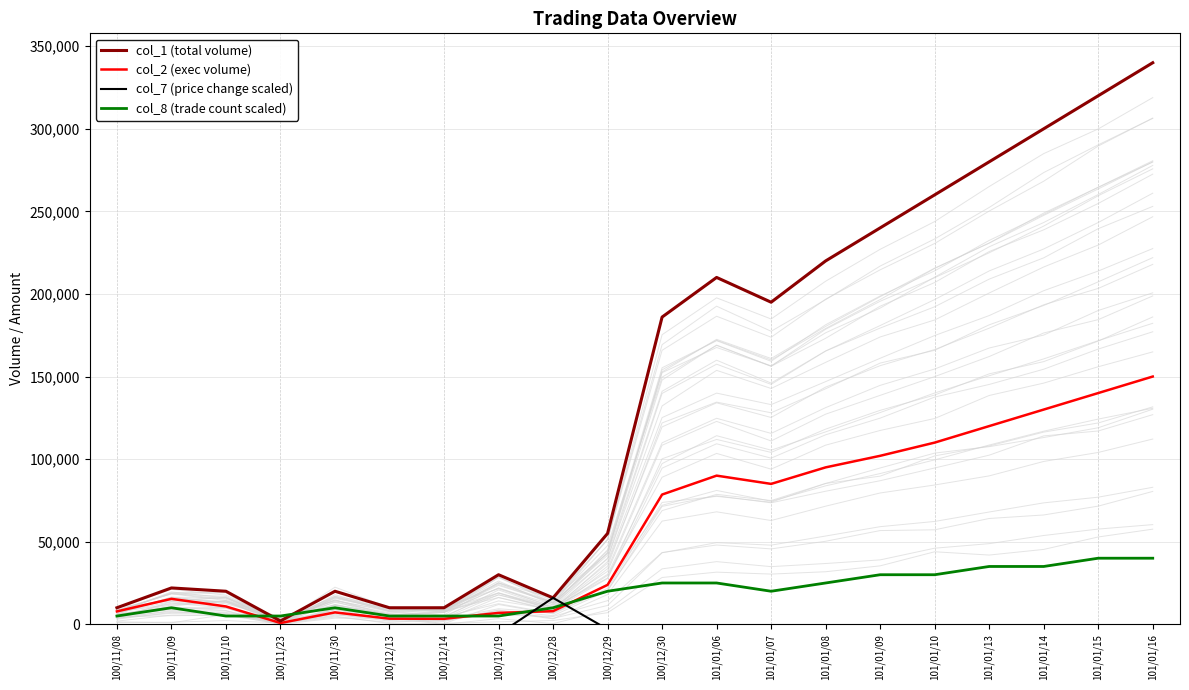

Reading left to right, list all the values displayed in this chart.

col_1 (total volume): 10000	22000	20000	2000	20000	10000	10000	30000	16000	55000	186000	210000	195000	220000	240000	260000	280000	300000	320000	340000
col_2 (exec volume): 7800	15400	10800	760	7200	3400	3300	6900	7940	23850	78540	90000	85000	95000	102000	110000	120000	130000	140000	150000
col_7 (price change scaled): -6000	-8000	-16000	-3000	-5000	-1000	-1000	-6000	16000	-3000	-8000	-5000	-4000	-6000	-3000	-5000	-4000	-3000	-2000	-1000
col_8 (trade count scaled): 5000	10000	5000	5000	10000	5000	5000	5000	10000	20000	25000	25000	20000	25000	30000	30000	35000	35000	40000	40000